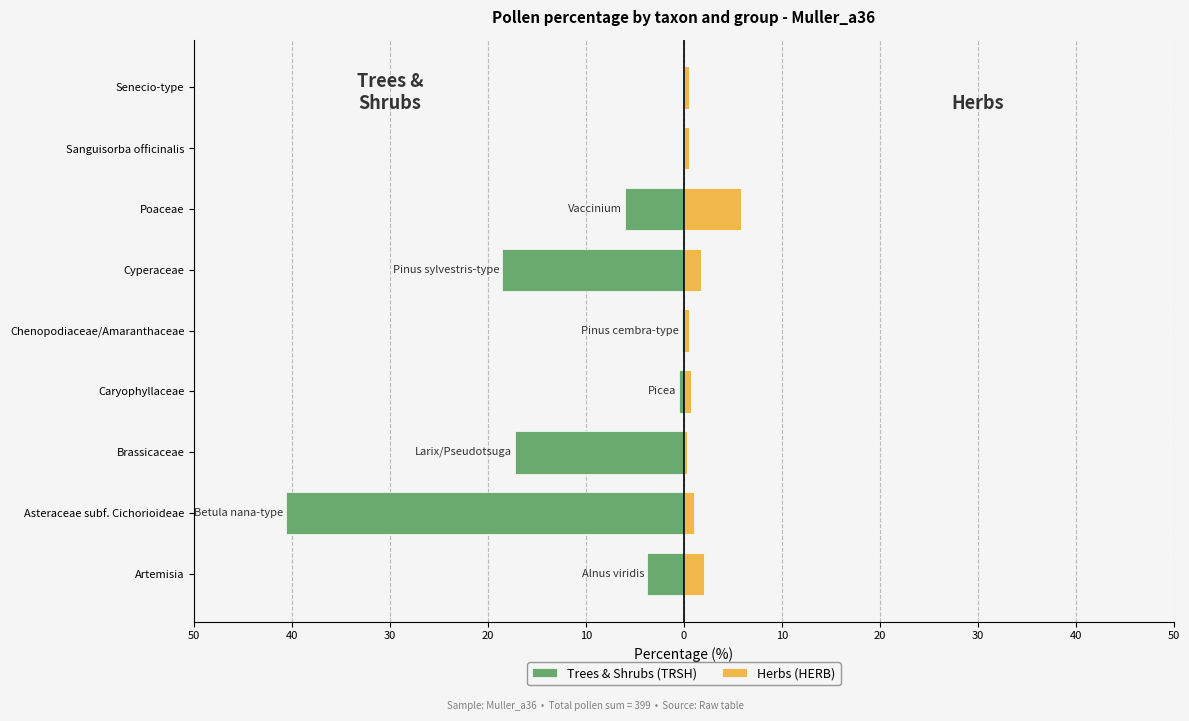

Reading right to left, extract all data points from this chart.

Trees & Shrubs (TRSH): 0.0	0.0	-6.0	-18.5	-0.3	-0.5	-17.3	-40.6	-3.8
Herbs (HERB): 0.5	0.5	5.8	1.8	0.5	0.8	0.3	1.0	2.0